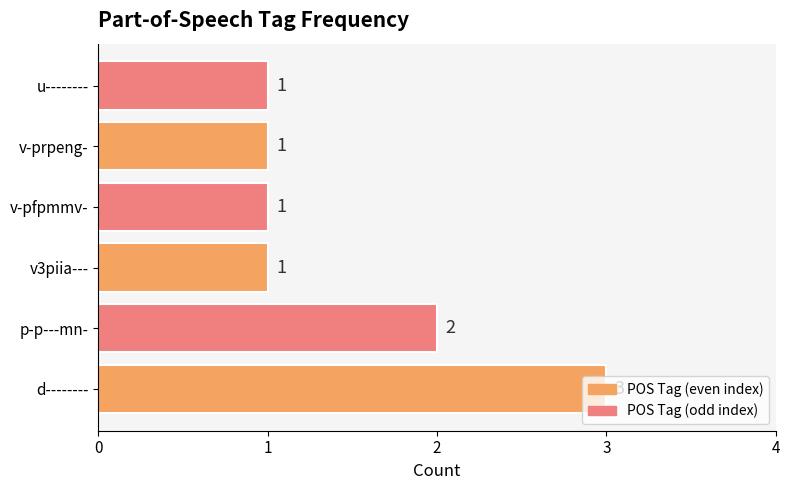

True or false: the data shows 0 at v-pfpmmv-.

False